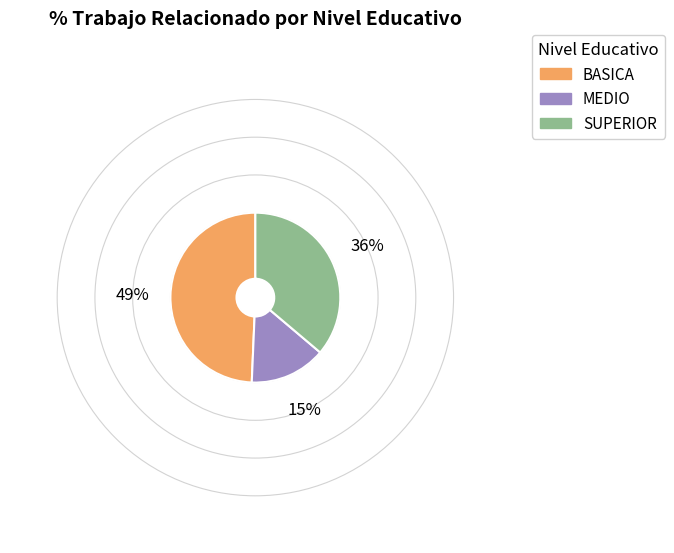

What is the ratio of the value at MEDIO to the value at BASICA?

0.3